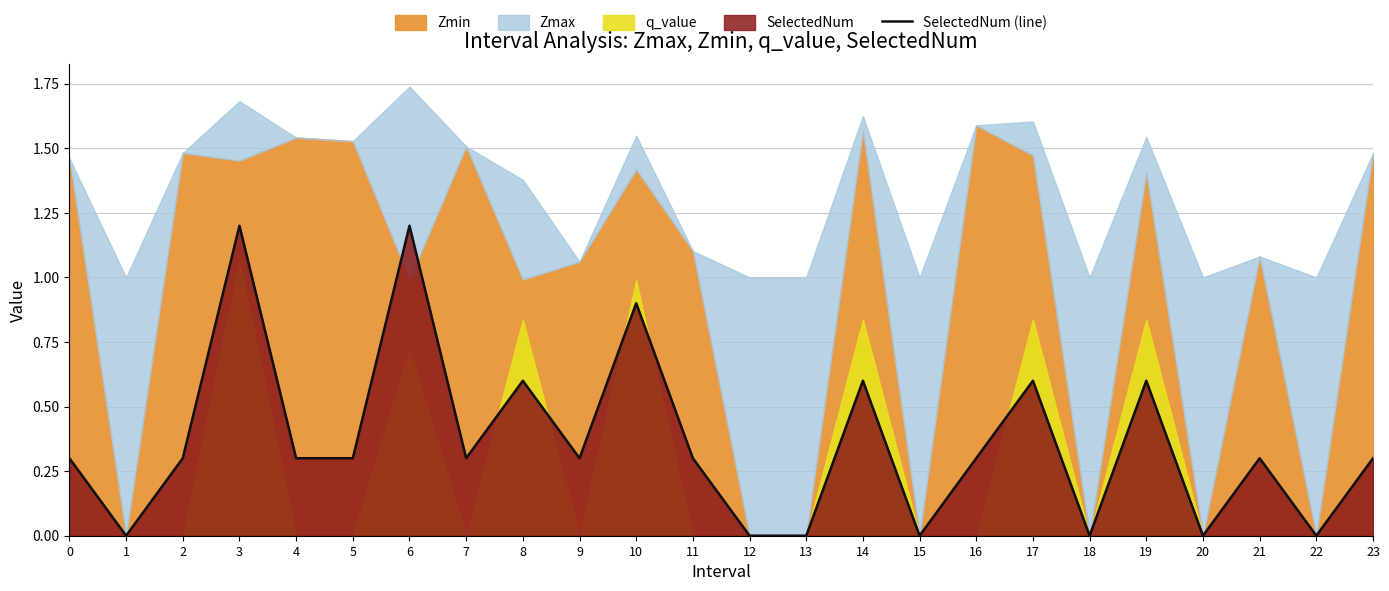

Rank the categories by value from highest to lowest.

3, 6, 10, 8, 14, 17, 19, 0, 2, 4, 5, 7, 9, 11, 16, 21, 23, 1, 12, 13, 15, 18, 20, 22